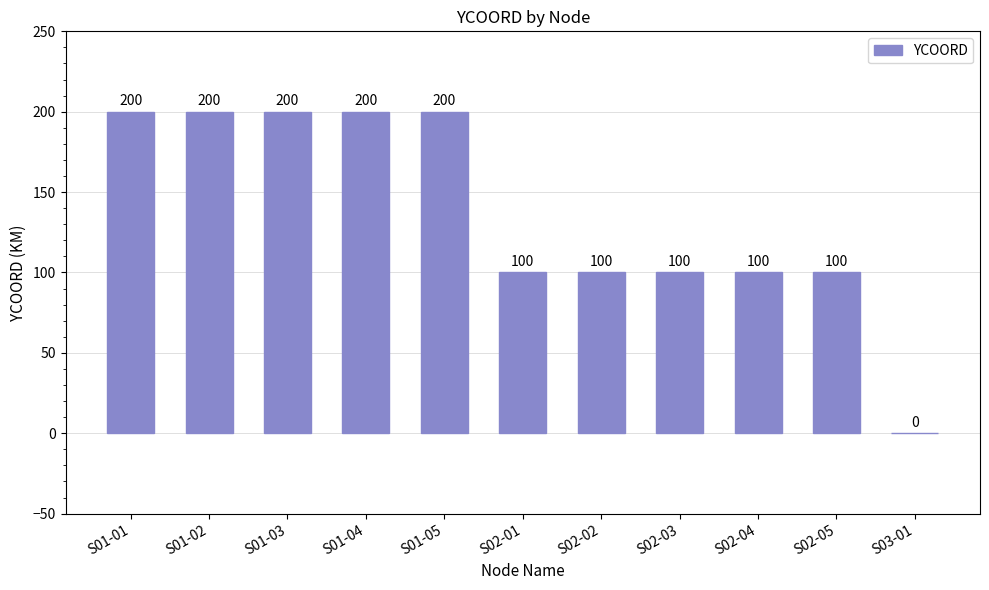

What is the greatest value displayed?

200